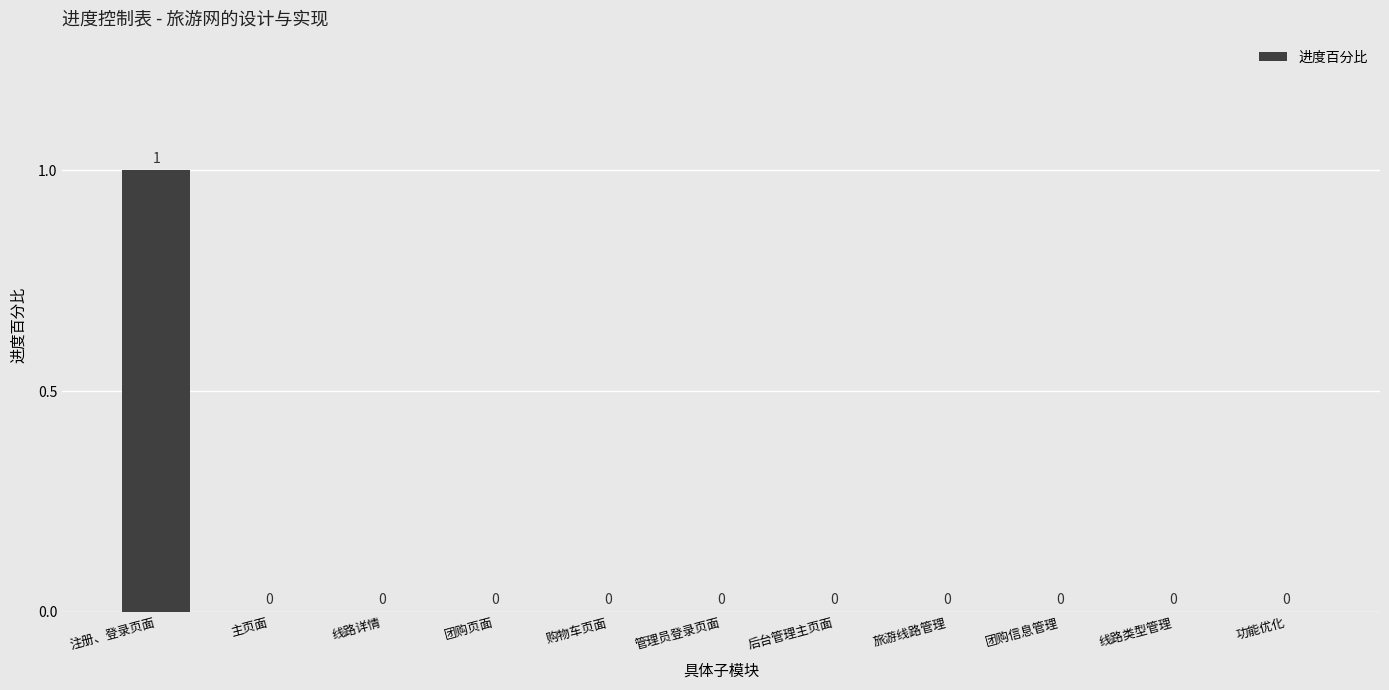

The chart shows a value of -1 at 主页面. True or false?

False